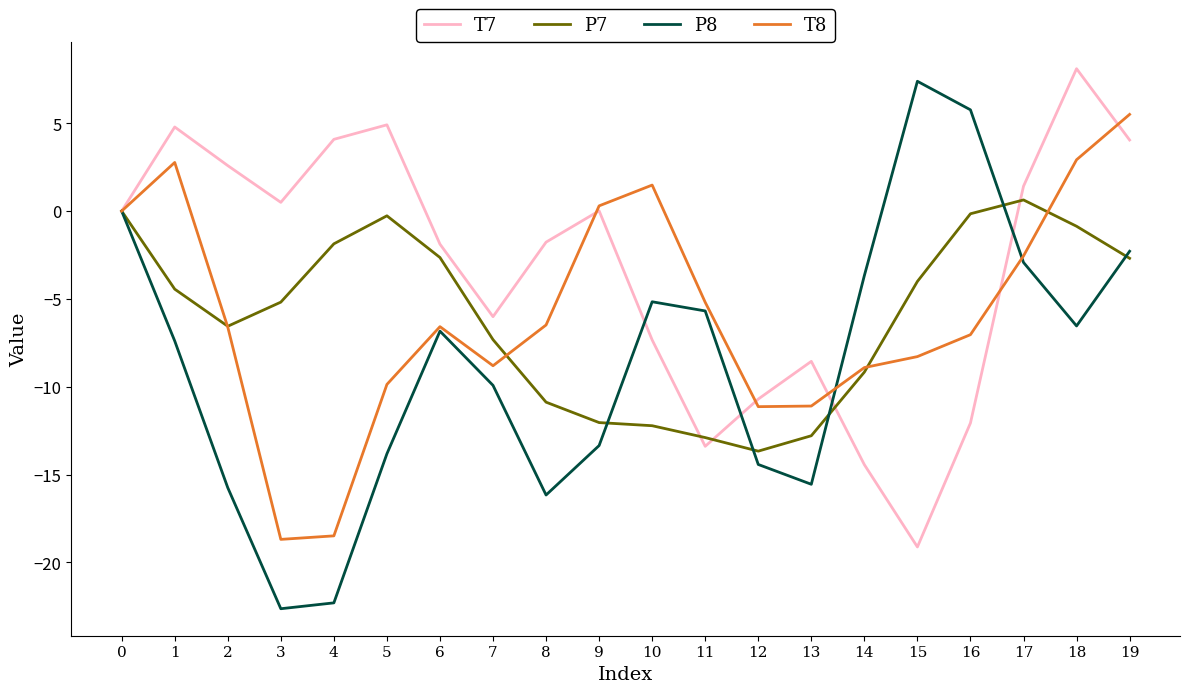

What is the total value across all series at 17?

-3.4